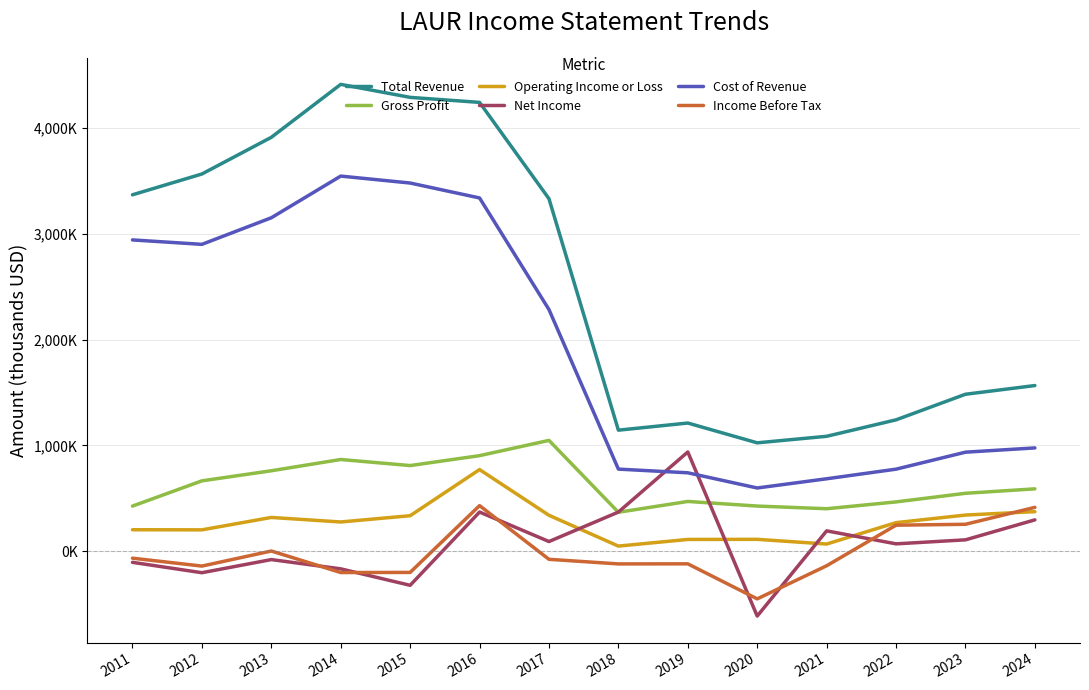

What is the value of the Income Before Tax point at the 4th from the left?

-201700